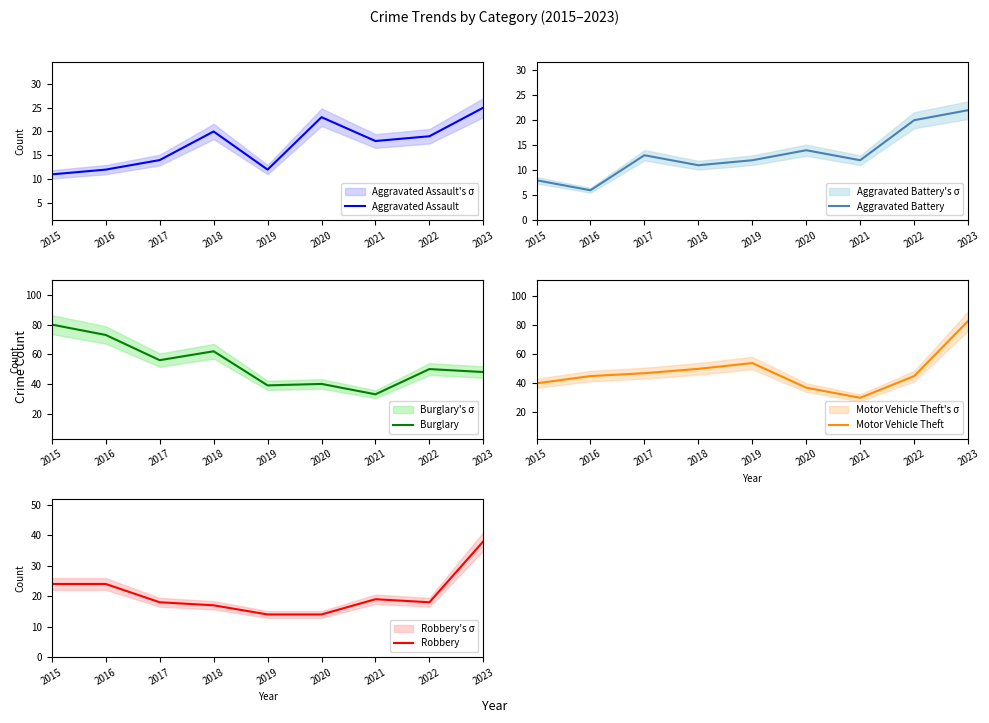

The value of Robbery at 2020 is 4. True or false?

False